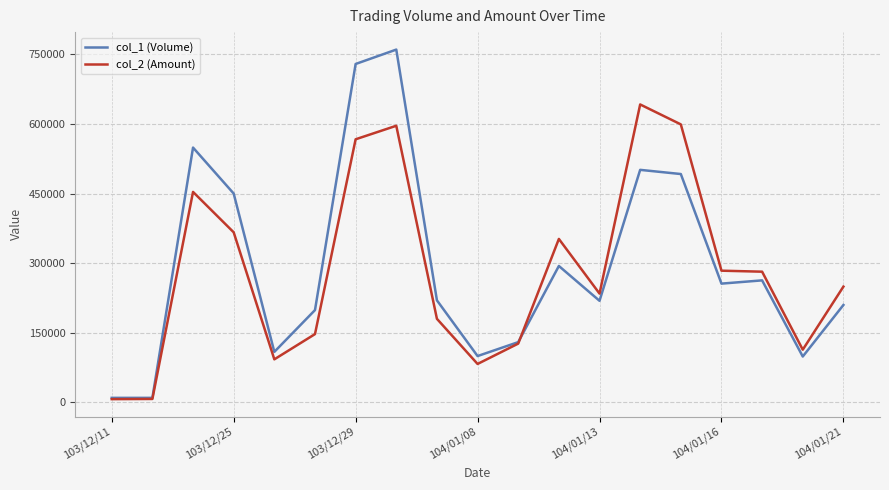

List the series in order of their peak value, lowest first.

col_2 (Amount), col_1 (Volume)